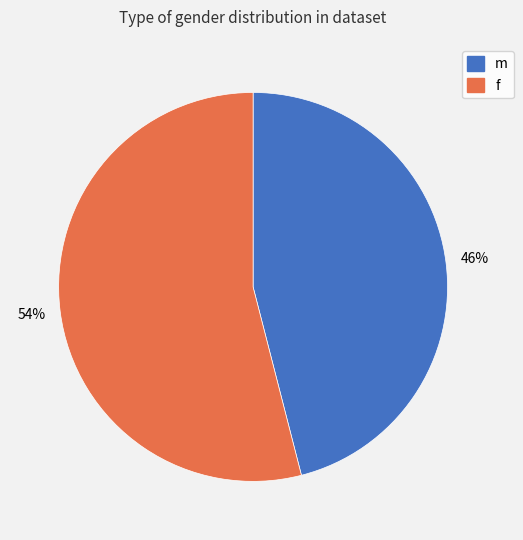

Is the sum of m and f greater than half?

Yes